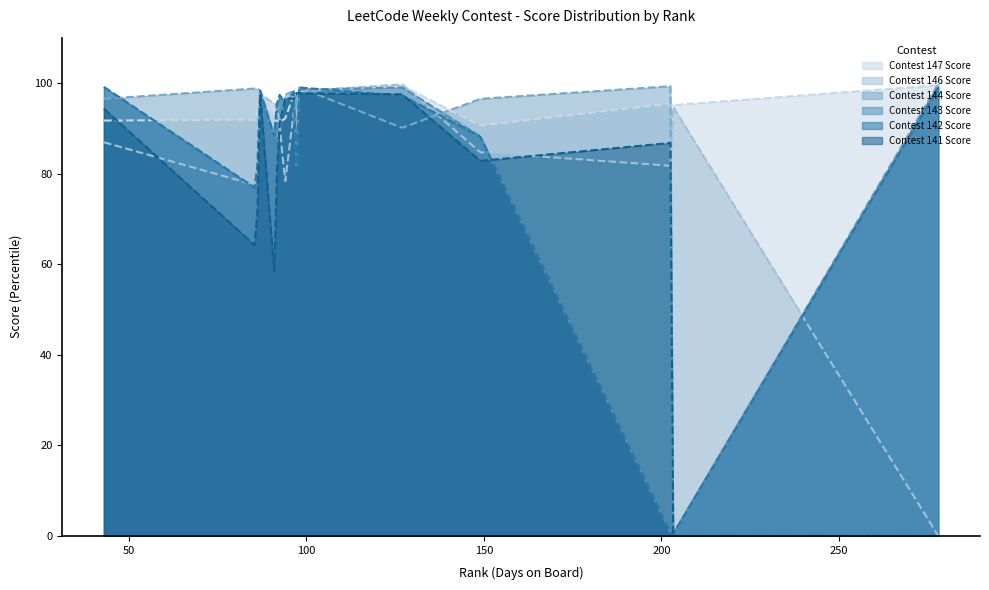

What is the spread (max minus min) of values at 91?

37.5